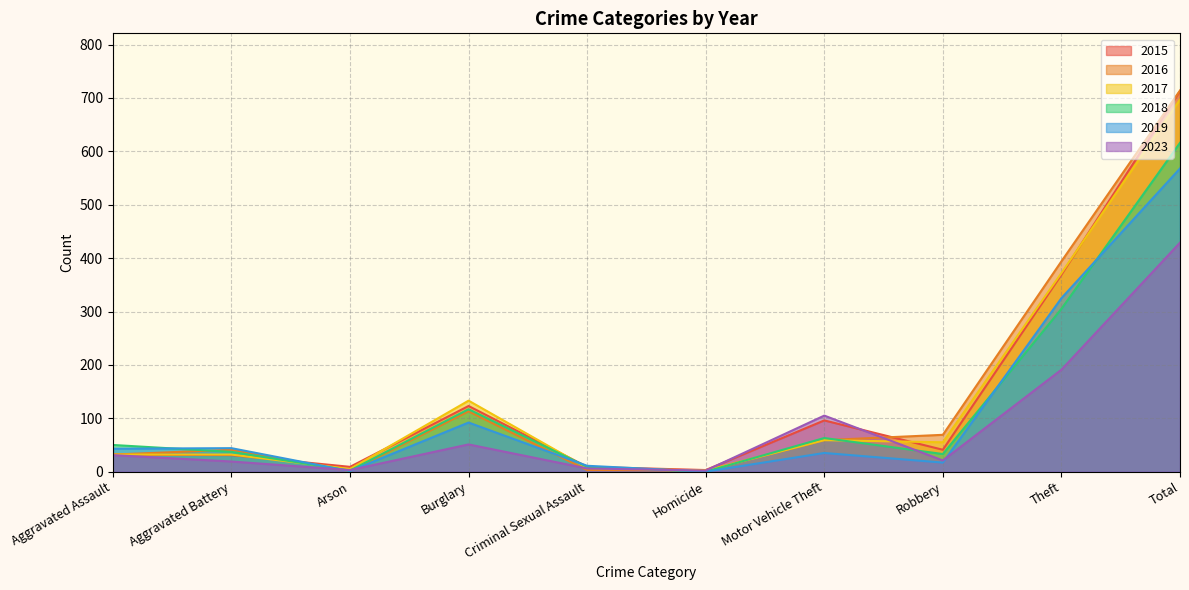

Which series has the largest total across all categories?

2016